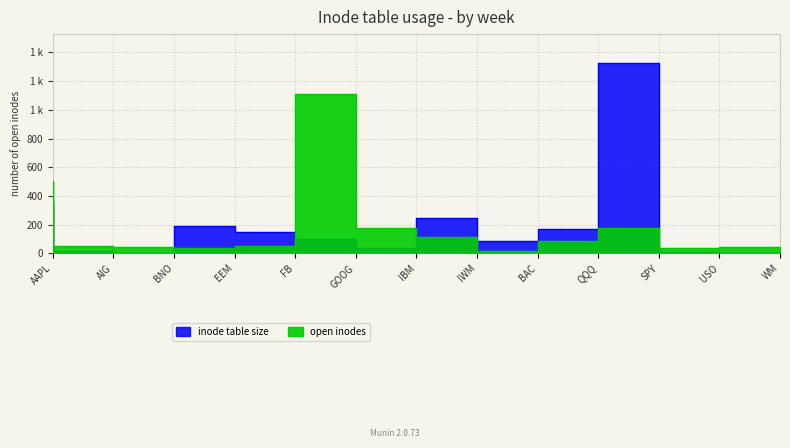

What is the value of the open inodes point at the 2nd from the left?

48.0